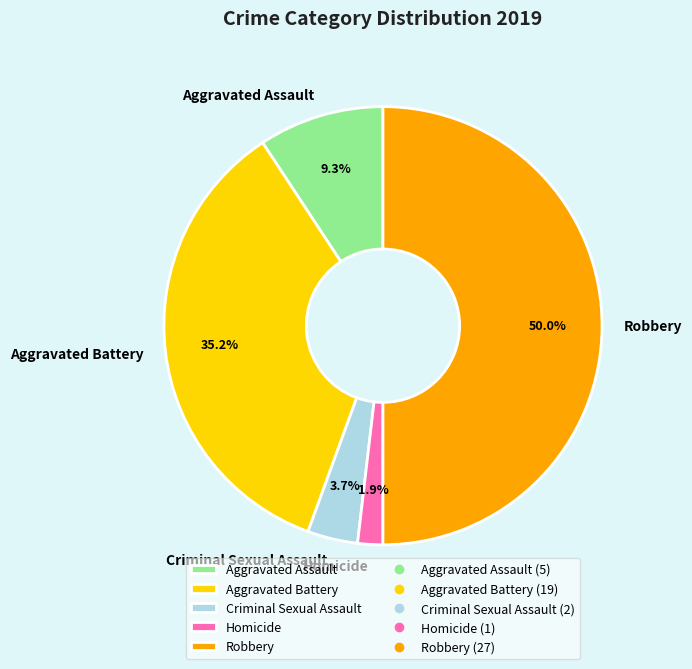

Which has a higher value, Homicide or Robbery?

Robbery